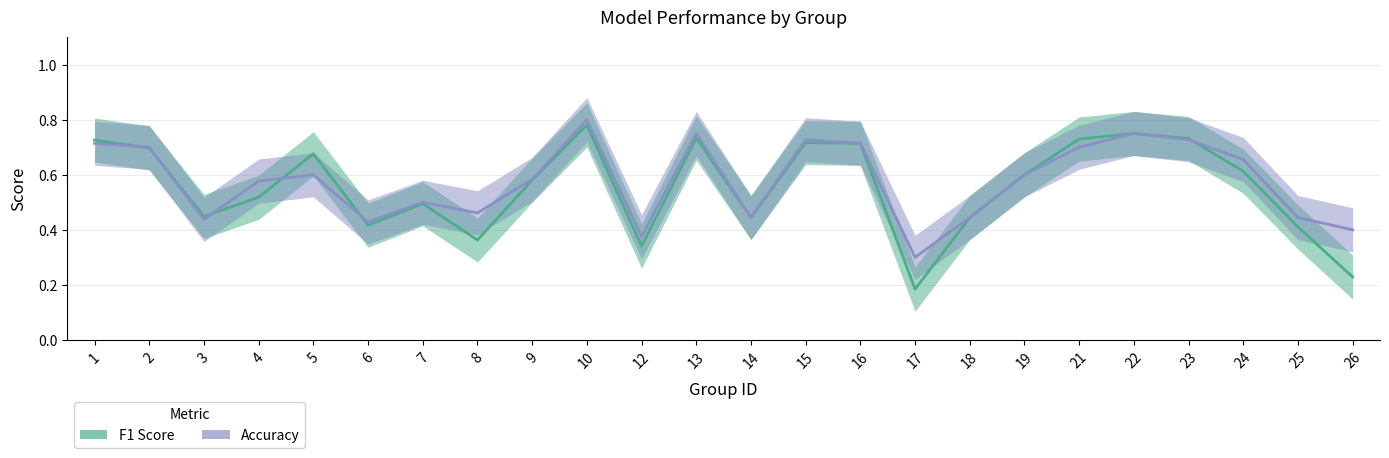

The Accuracy series shows 0.2 at 16. True or false?

False